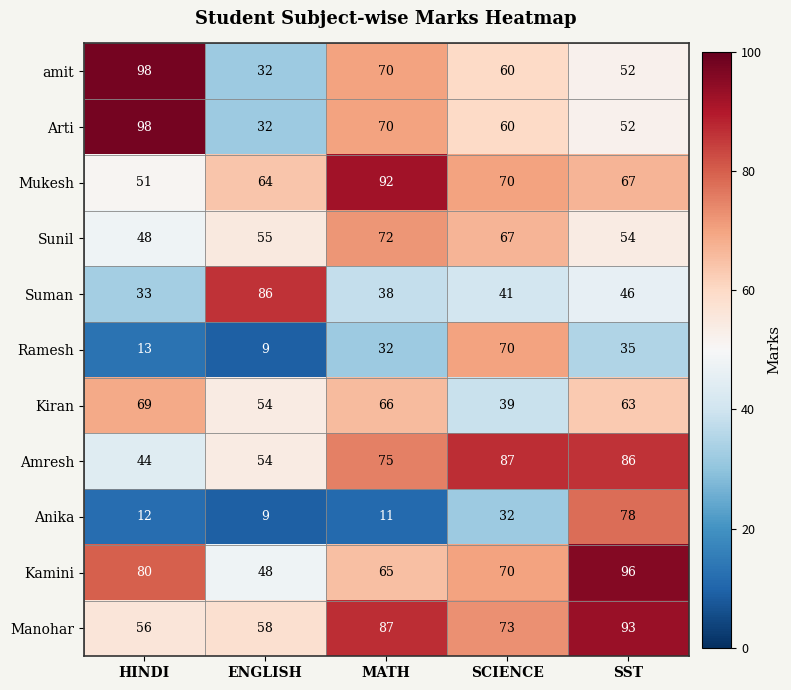

What is the difference between the second highest and minimum values in the Manohar series?

31